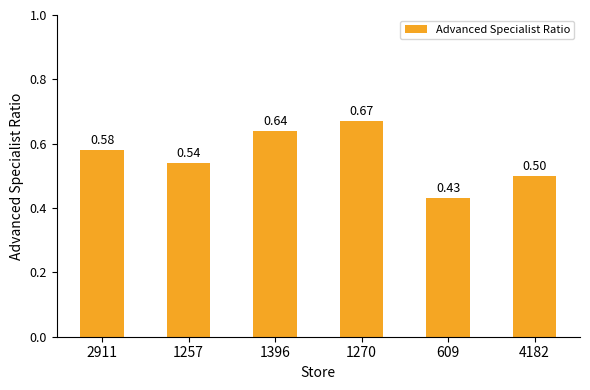

At which category does the chart reach its minimum across all series?

609